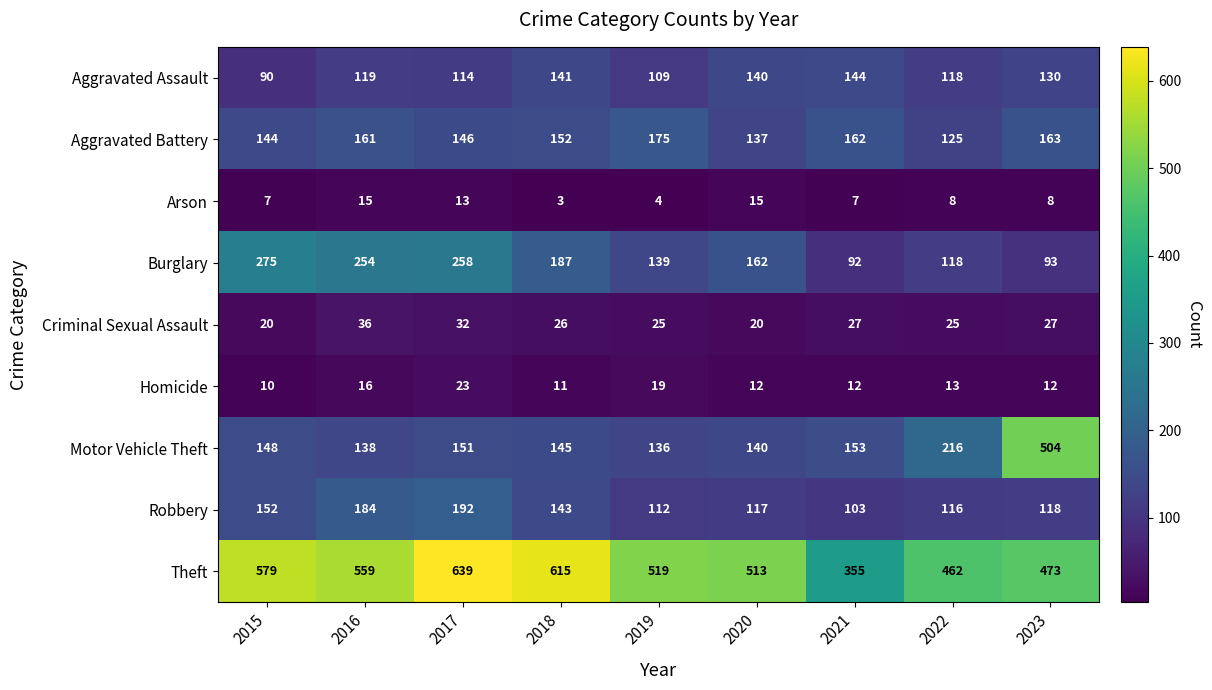

Which category has the highest value across all series?

2017